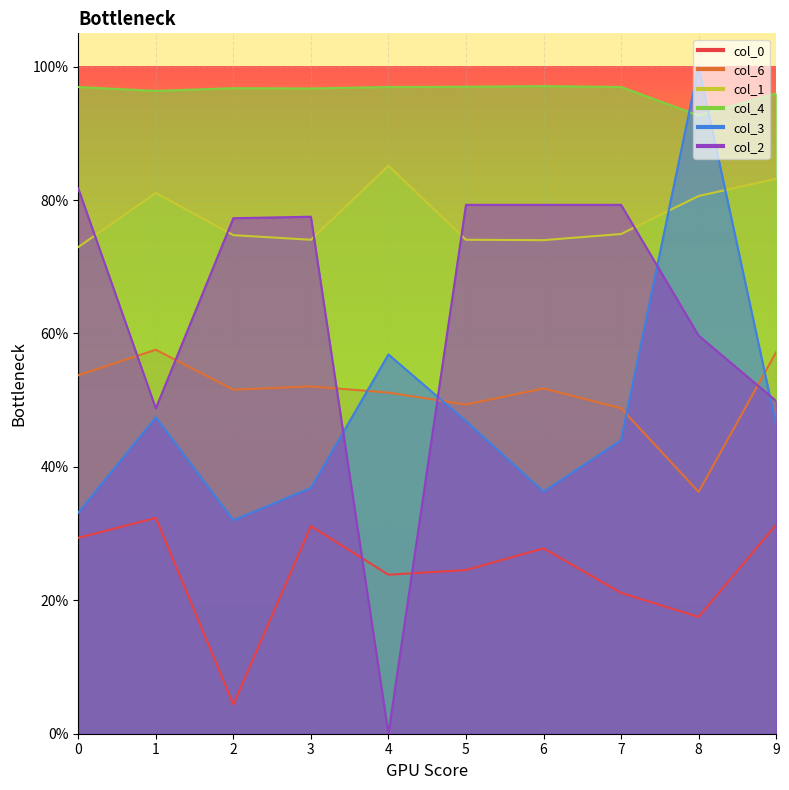

At which label does col_2 reach its minimum?

4